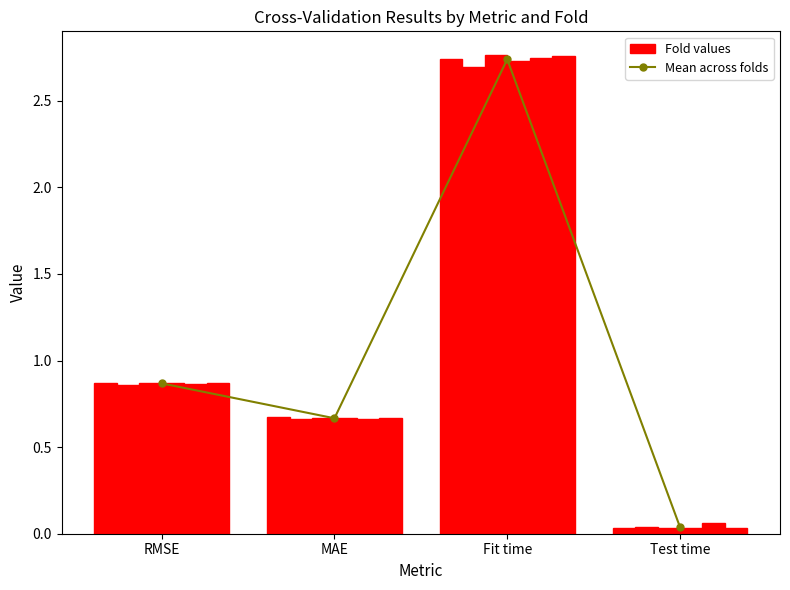

At which category is the sum across all series the highest?

Fit time